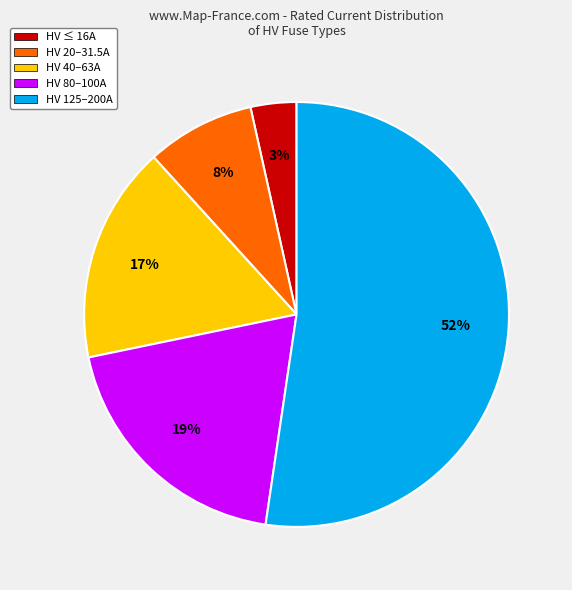

To the nearest percent, what is the difference between the largest and smallest slice percentages?

49%